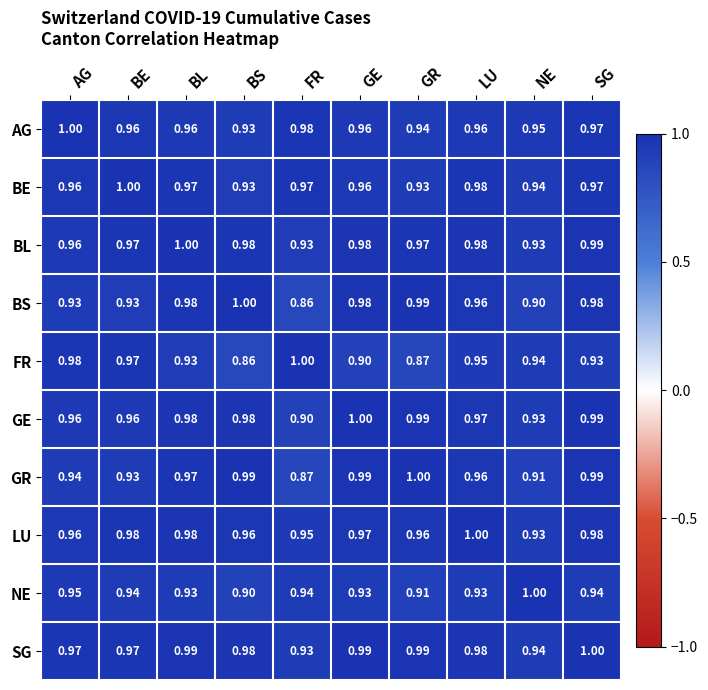

Is the value of LU at LU greater than the value of SG at NE?

Yes